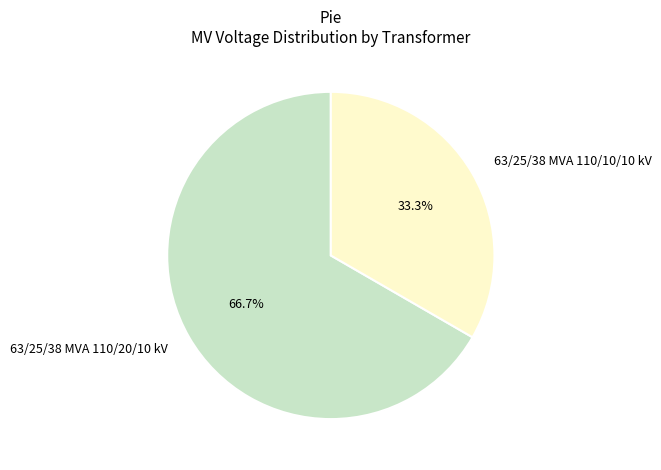

Is it true that 63/25/38 MVA 110/20/10 kV is 67% of the pie?

True